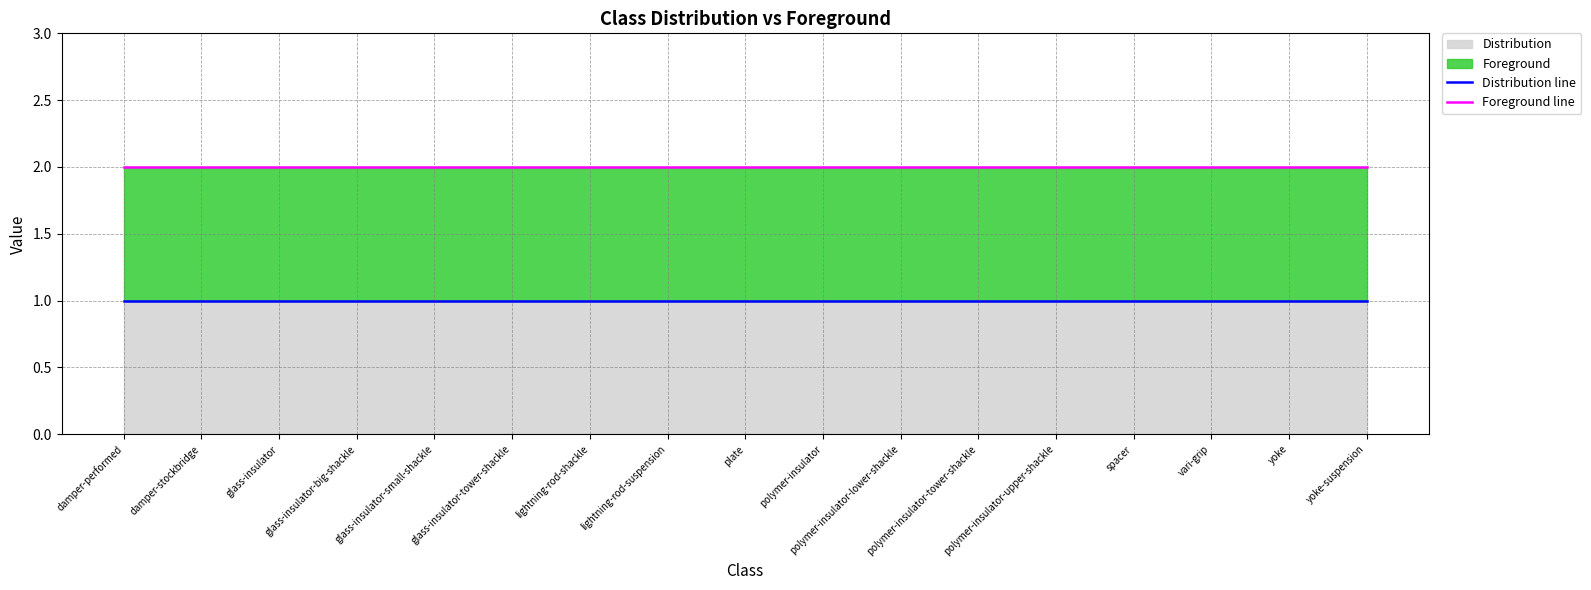

At glass-insulator-tower-shackle, list the series in order from smallest to largest.

Distribution line, Foreground line